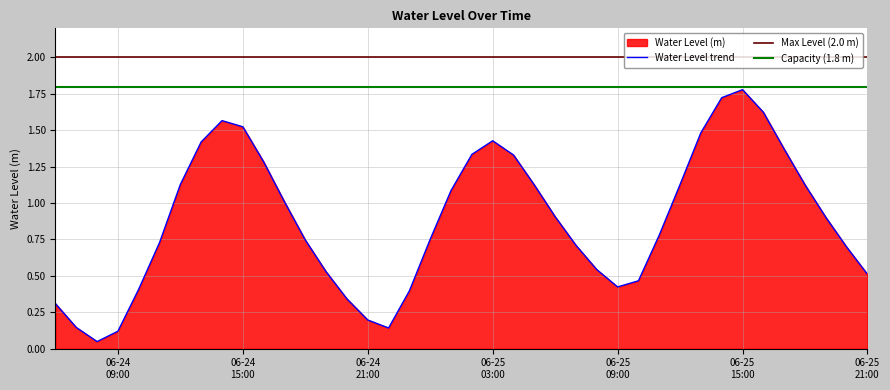

True or false: the data shows 1.6 at 2023-06-24 14:00:00.

True